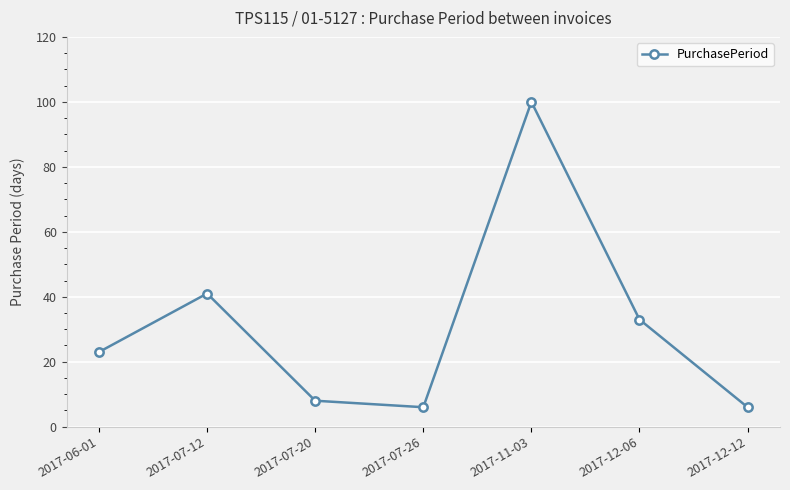

Reading right to left, what are all the values shown in this chart?

6	33	100	6	8	41	23